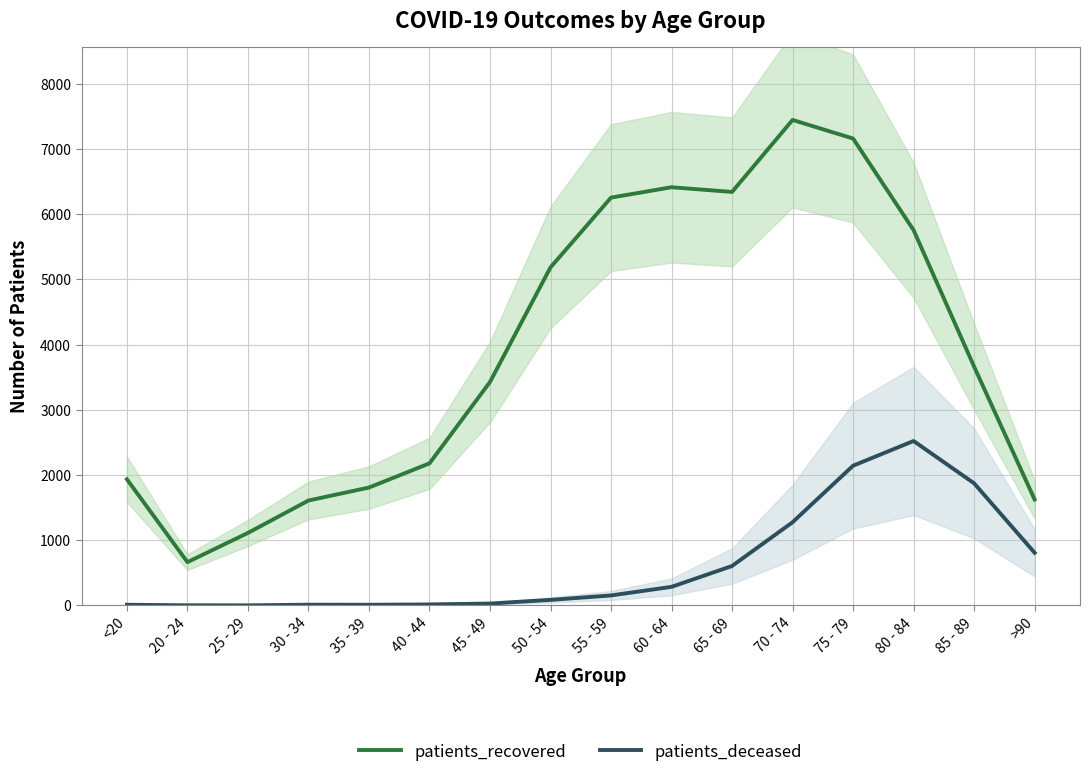

What is the total value across all series at >90?

2435